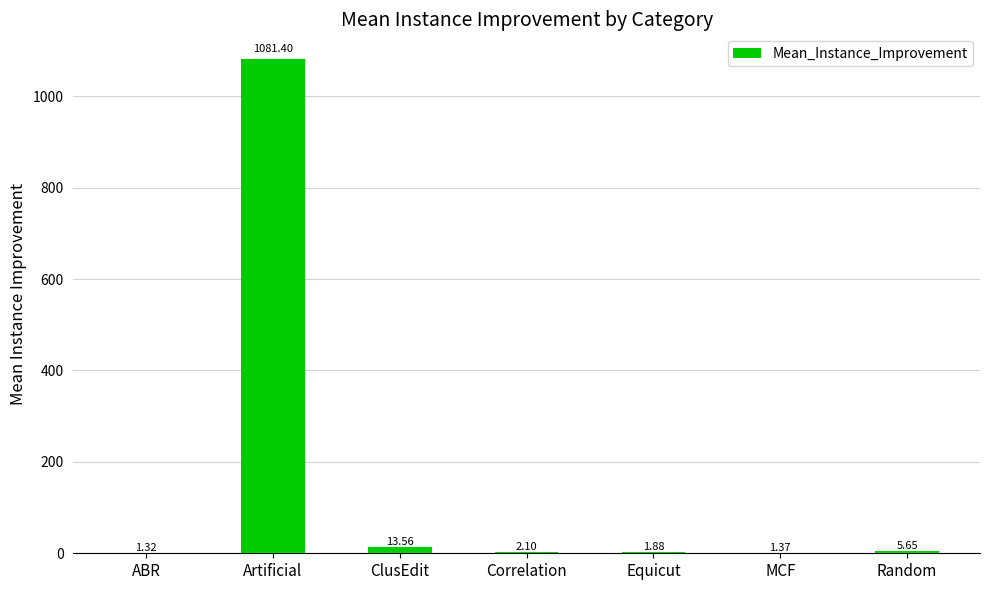

Where is the data nearest to the value 541?

ClusEdit